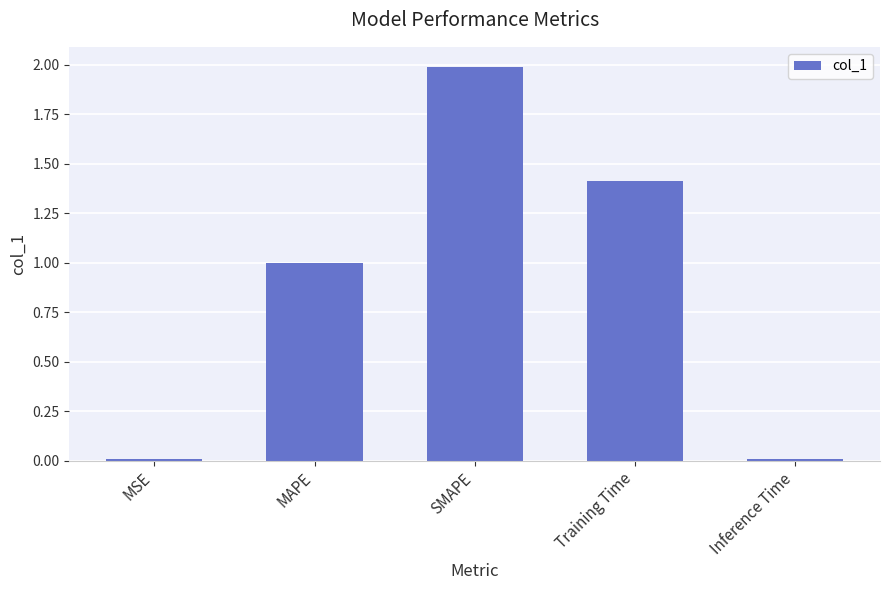

What is the label of the 4th bar from the right?

MAPE